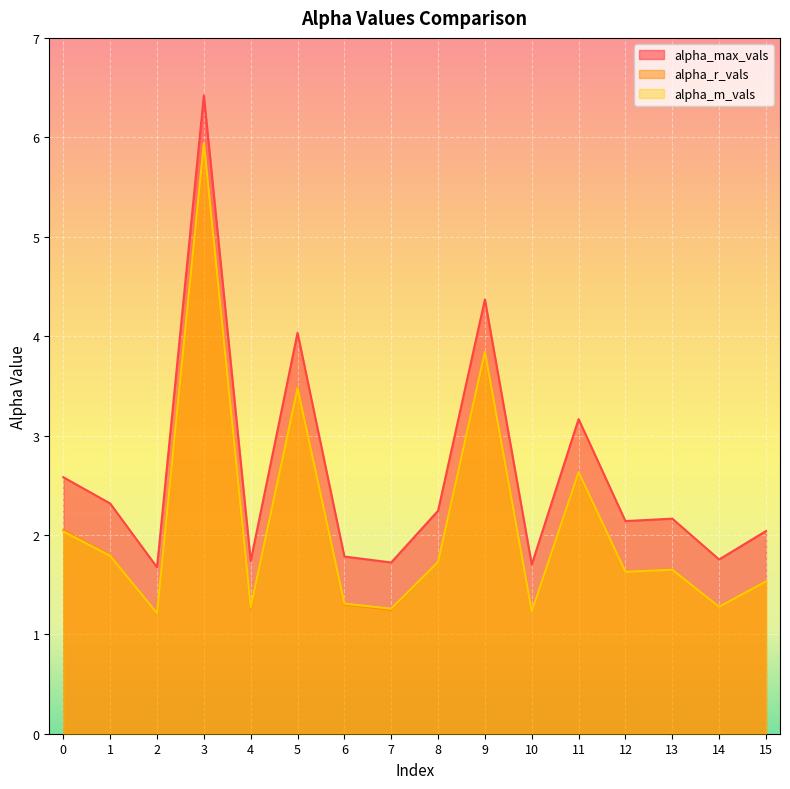

True or false: alpha_max_vals has a value of 2.1 at 12.

True